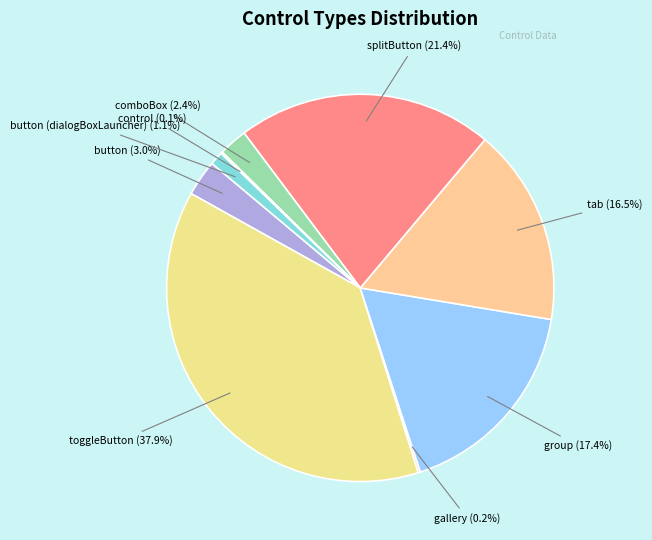

What portion of the pie excludes button (dialogBoxLauncher)?

98.9%